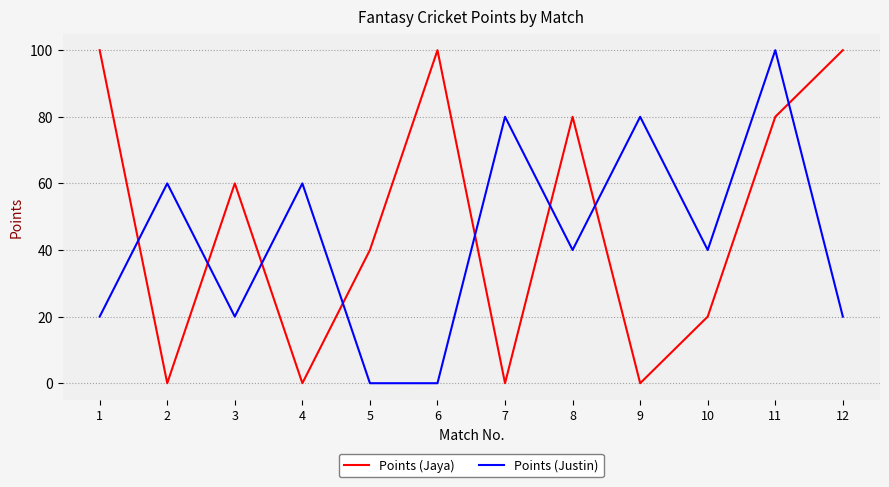

How many Points (Justin) values are between 20 and 80?

9